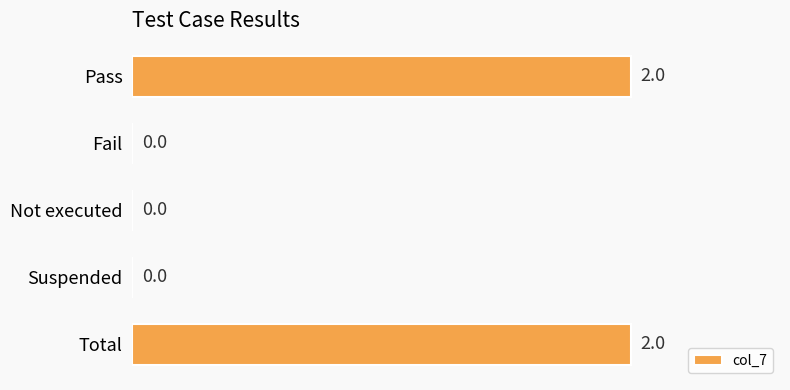

What is the change in value from Not executed to Total?

+2